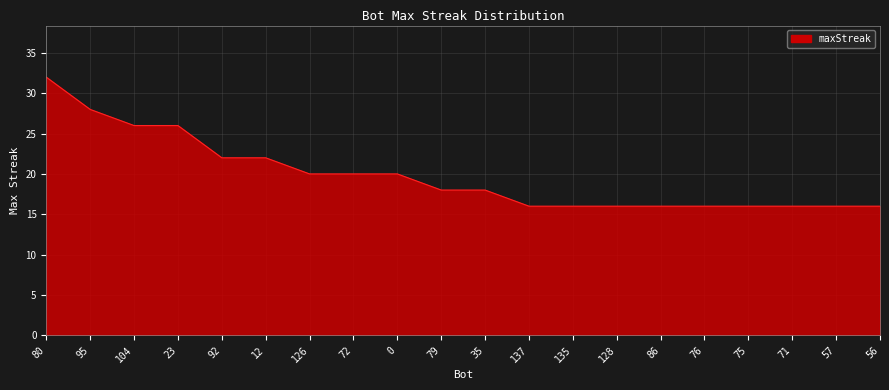

What position from the left is 92?

5